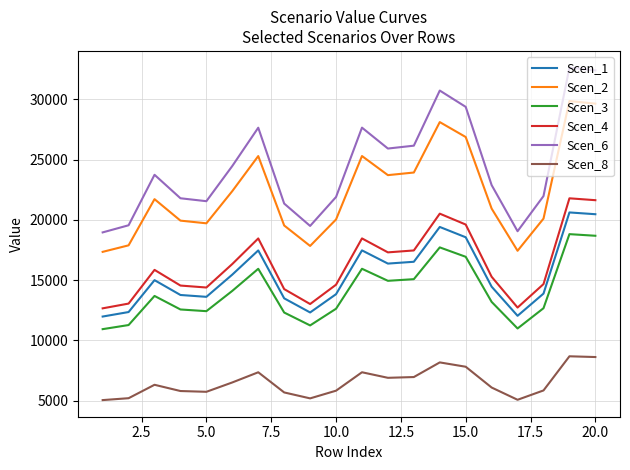

Which series has the largest total across all categories?

Scen_6